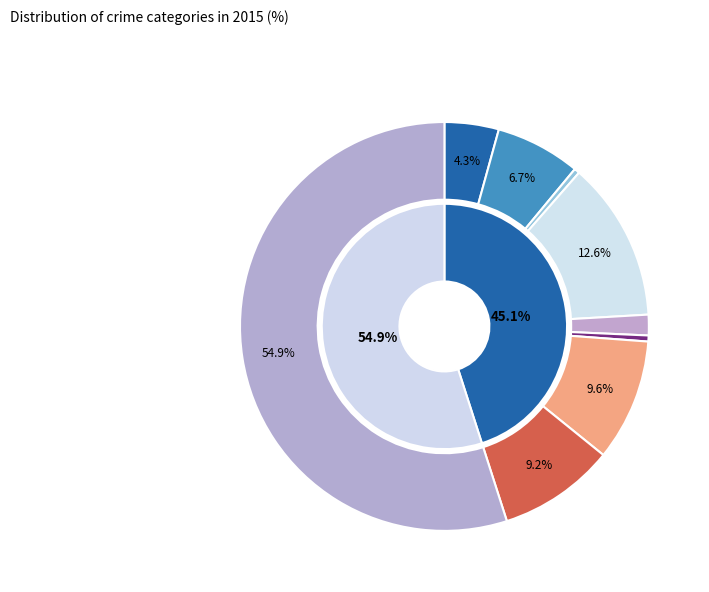

Rank the categories by value from highest to lowest.

Theft, Burglary, Motor Vehicle Theft, Robbery, Aggravated Battery, Aggravated Assault, Criminal Sexual Assault, Homicide, Arson